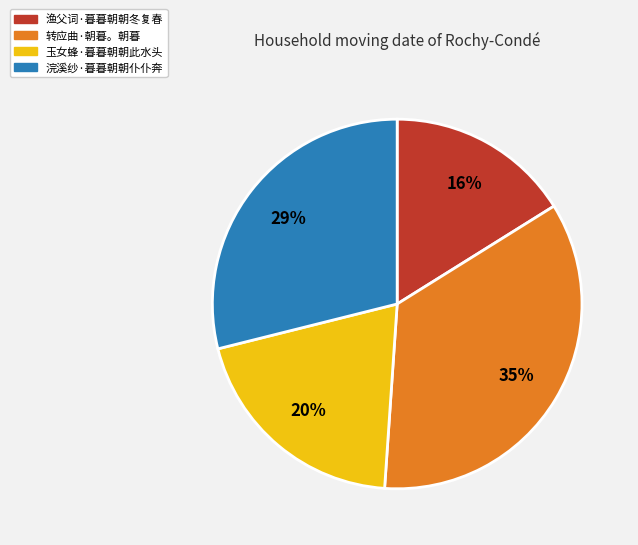

True or false: 浣溪纱·暮暮朝朝仆仆奔 accounts for 29% of the total.

True